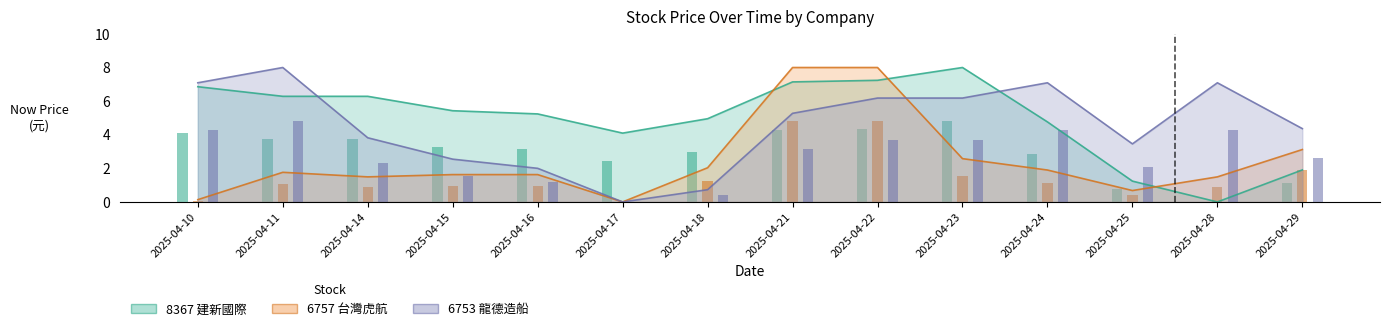

How many positive values does the 8367_now_price series have?

13